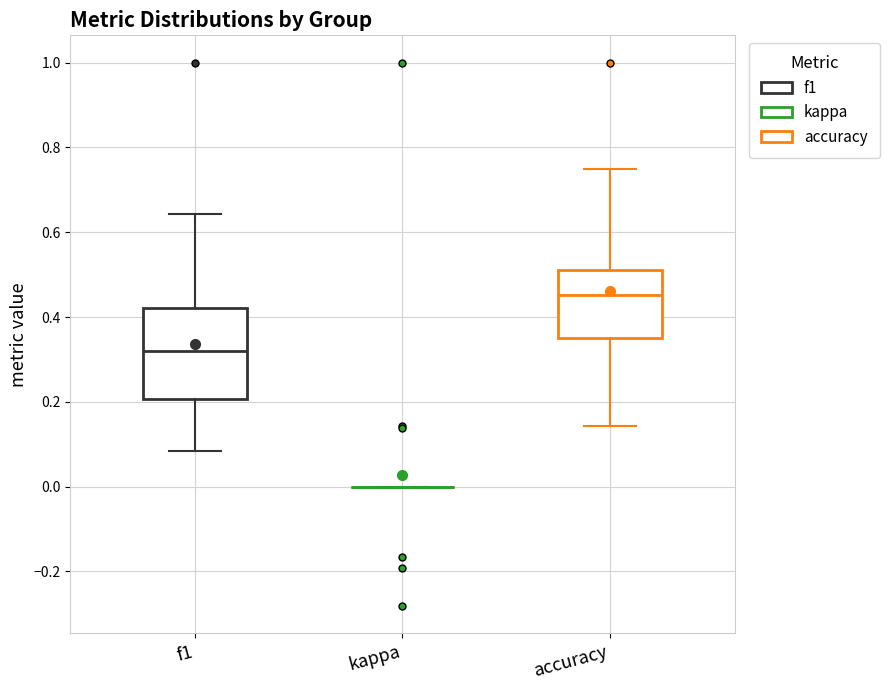

Reading left to right, read every box against the y-axis: the position of its median line, the range the box covers, and the ends of its whiskers. The values are not printed on the chart, so give them approximately, as read against the axis.

f1: median 0.32, box 0.20 to 0.42, whiskers 0.08 to 0.64
kappa: box collapsed to a line at 0.00, whiskers 0.00 to 0.00
accuracy: median 0.46, box 0.36 to 0.52, whiskers 0.14 to 0.76